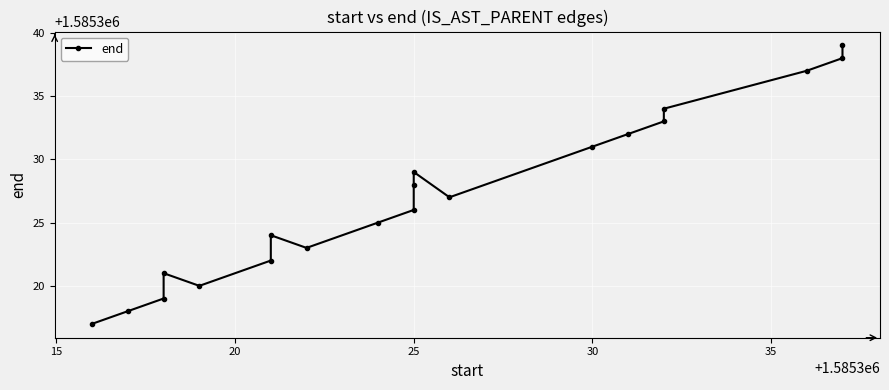

What is the difference between the second highest and second lowest values?

20